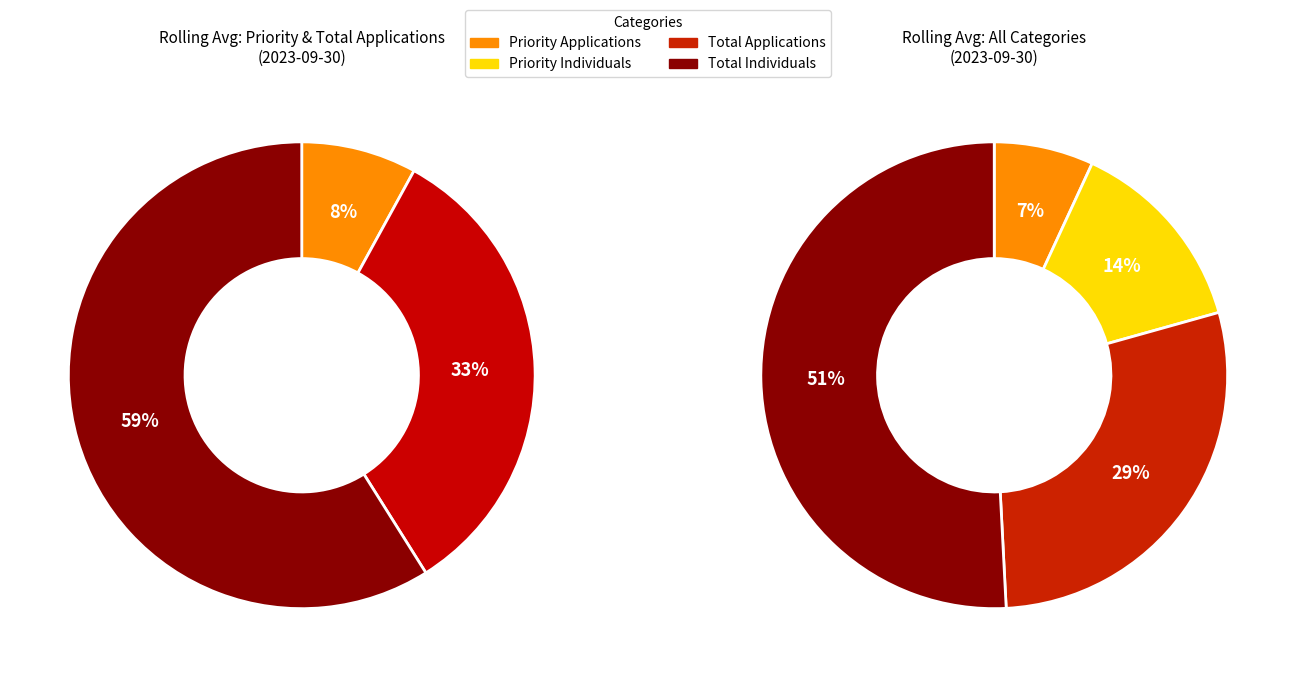

Does any single category account for the majority?

Yes